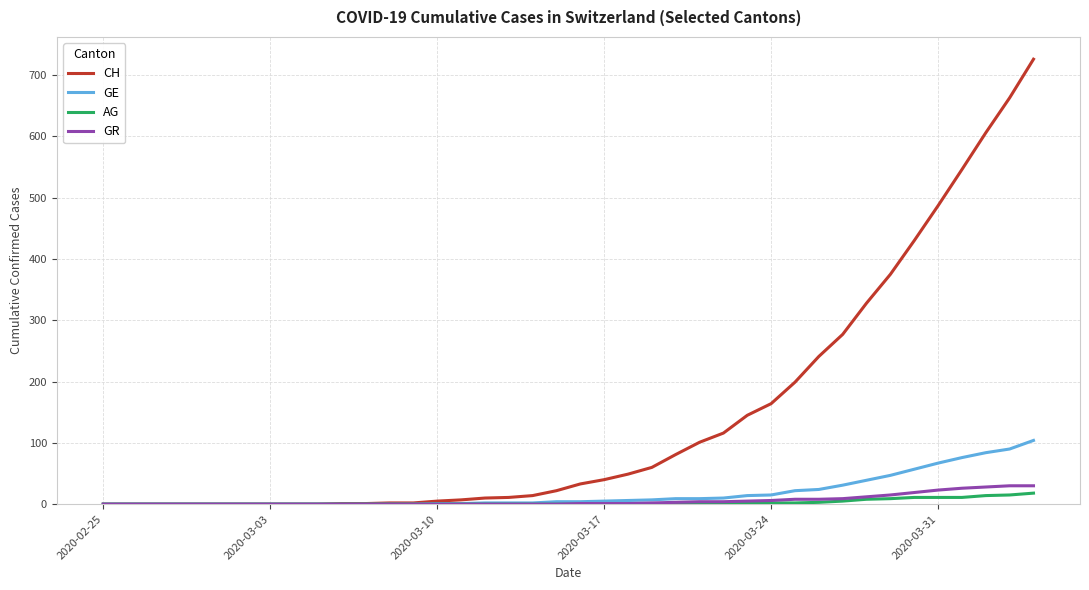

Which series has the largest range (max minus min)?

CH